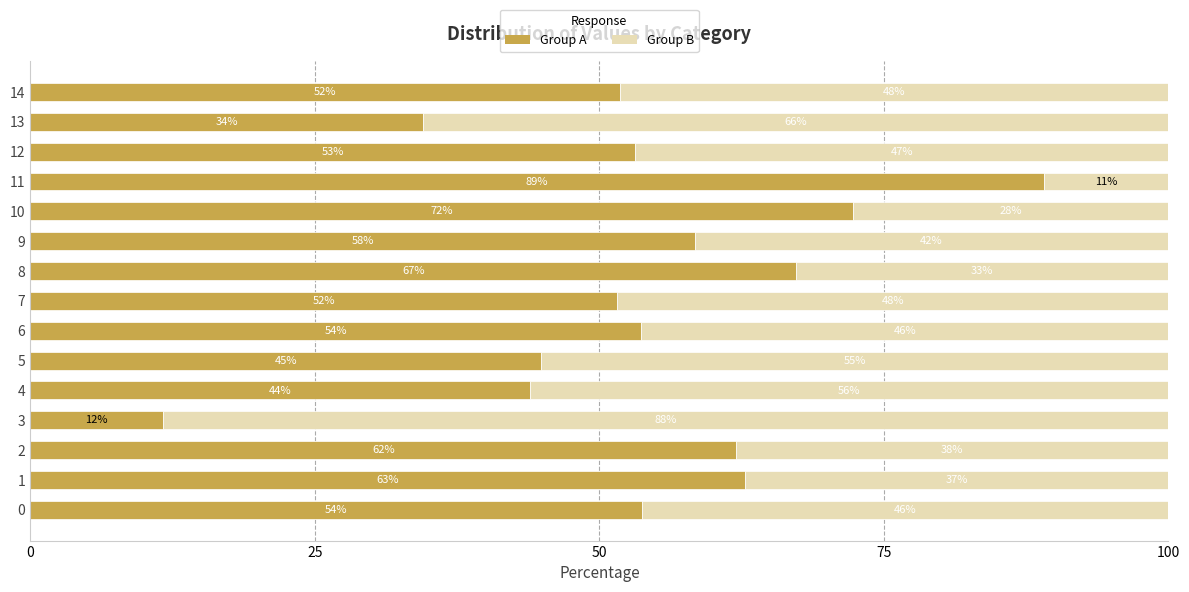

True or false: Group A has a value of 62.8 at 1.

True